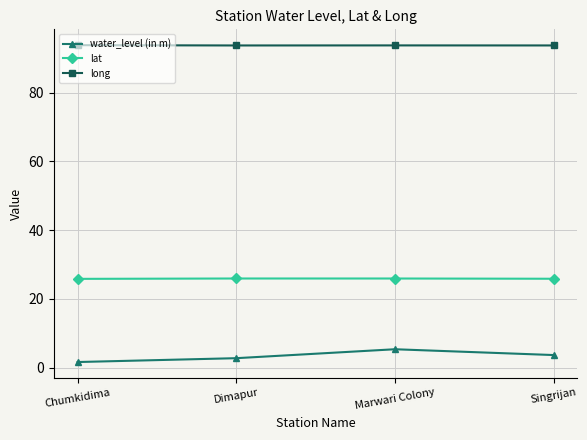

At how many categories does at least one series exceed 80?

4